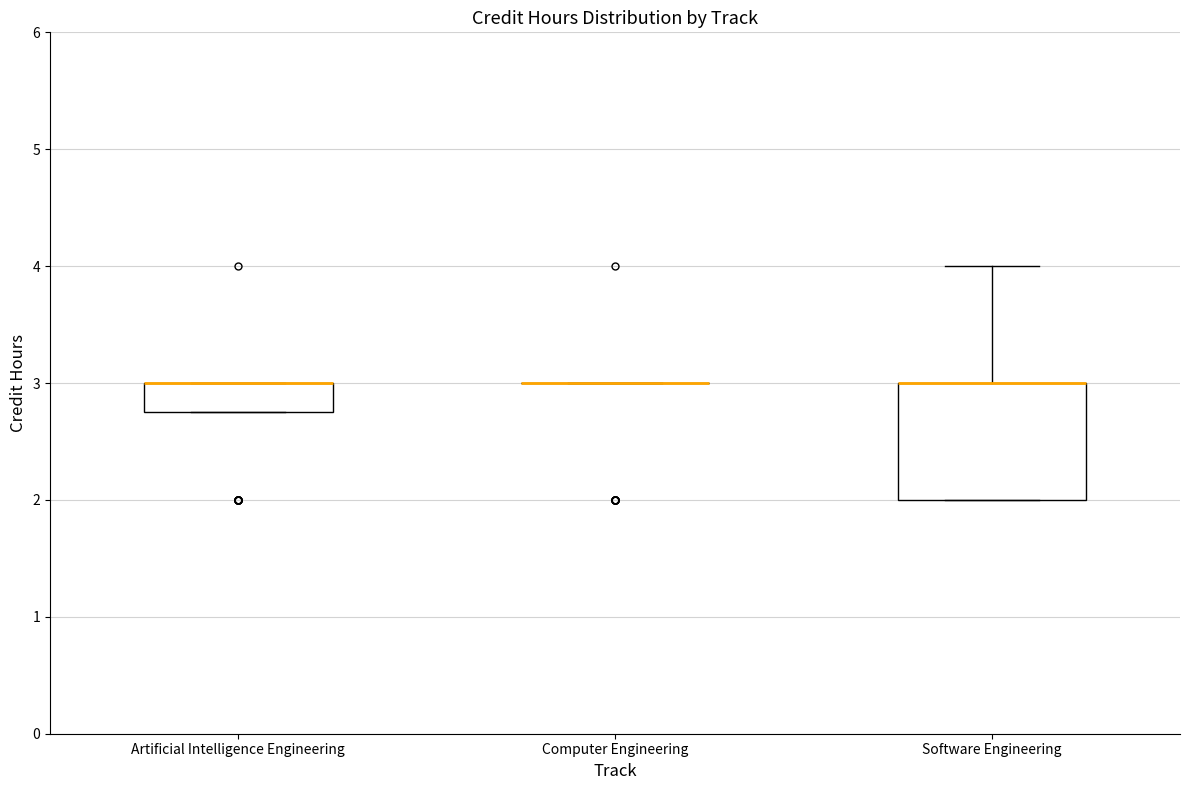

Reading left to right, read every box against the y-axis: the position of its median line, the range the box covers, and the ends of its whiskers. The values are not printed on the chart, so give them approximately, as read against the axis.

Artificial Intelligence Engineering: median 3.0 (drawn on the box's upper edge), box 2.8 to 3.0, whiskers 2.8 to 3.0
Computer Engineering: box collapsed to a line at 3.0, whiskers 3.0 to 3.0
Software Engineering: median 3.0 (drawn on the box's upper edge), box 2.0 to 3.0, whiskers 2.0 to 4.0